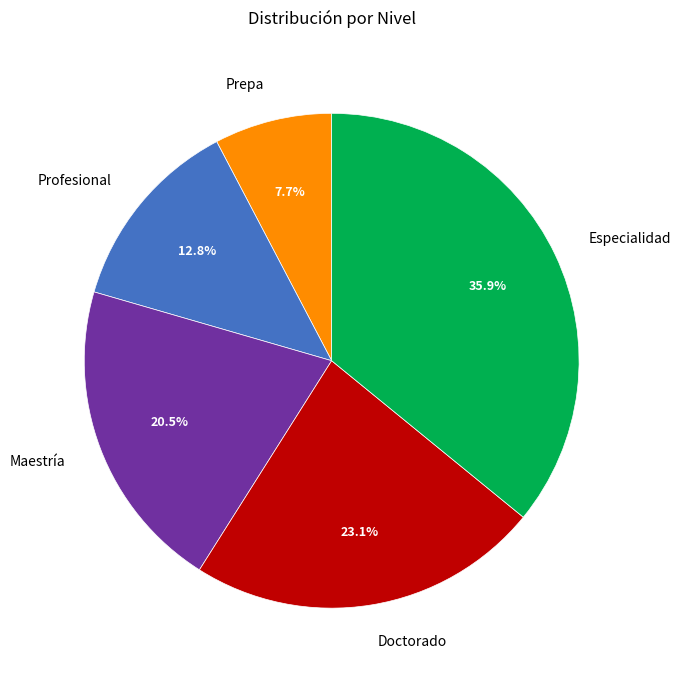

To the nearest percent, what is the difference between the largest and smallest slice percentages?

28%